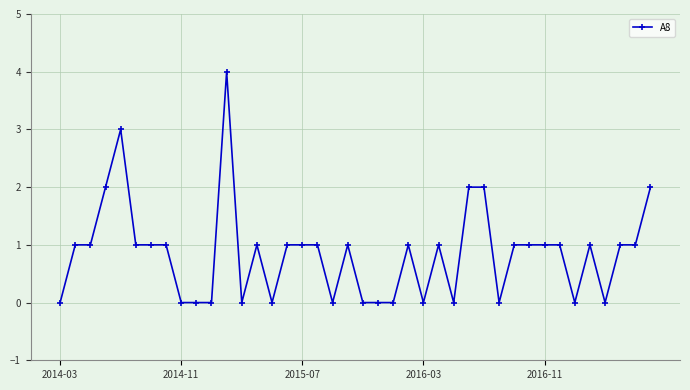

What is the maximum value shown in the chart?

4